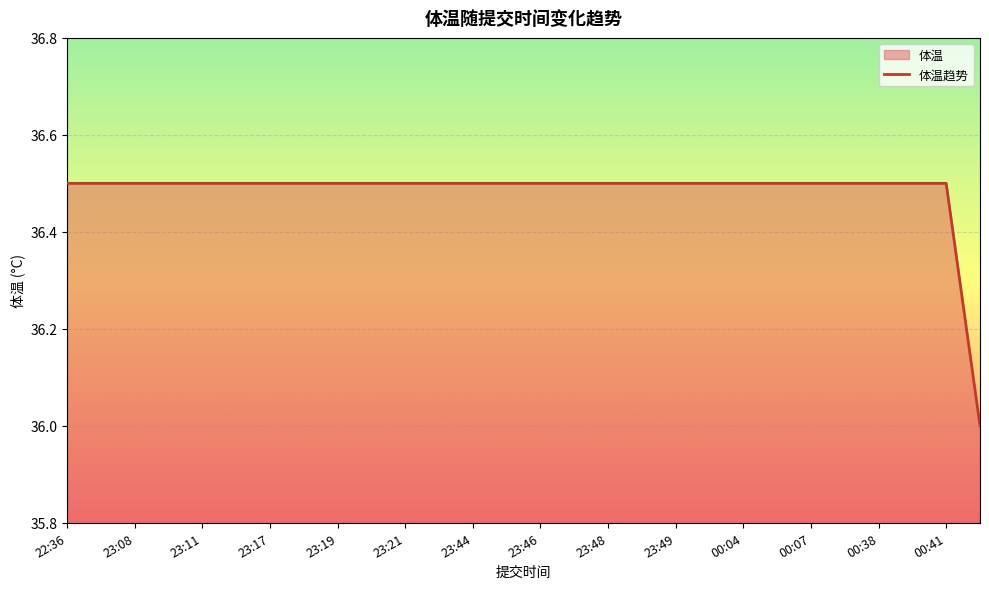

The value at 23:49 is 36.5. True or false?

True